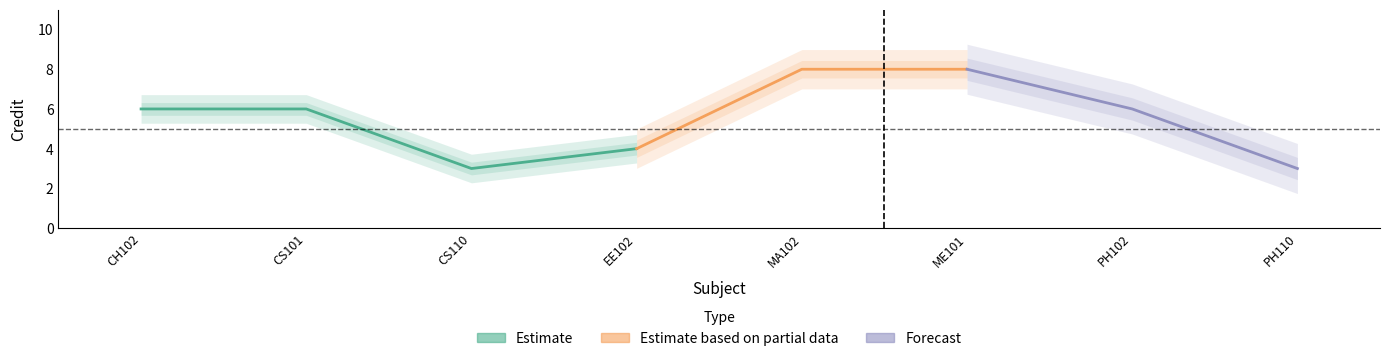

What is the sum of the values at ME101 and CS110?

11